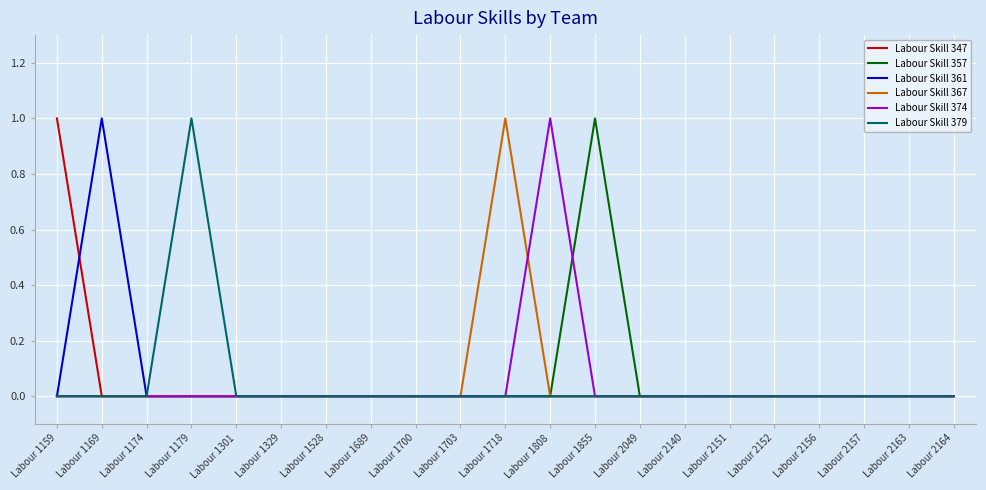

What is the maximum value for Labour Skill 379?

1